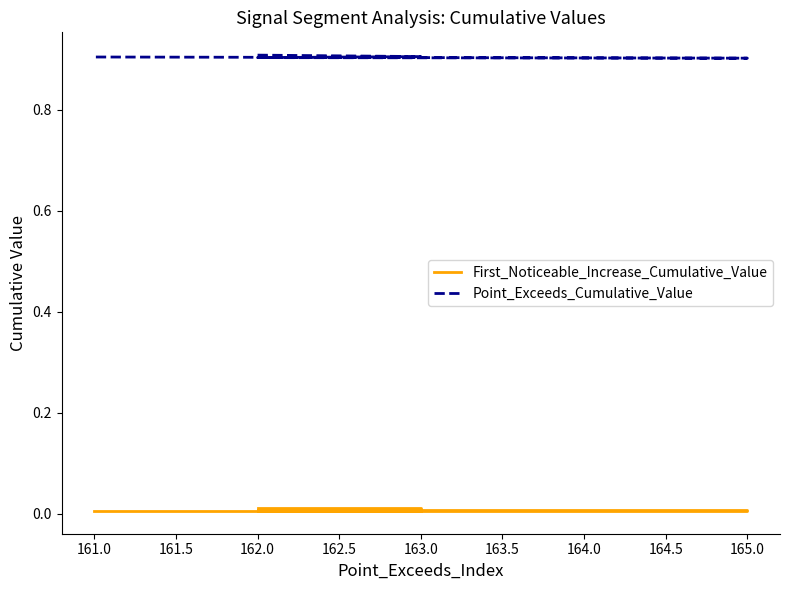

What is the lowest value of the Point_Exceeds_Cumulative_Value series?

0.9